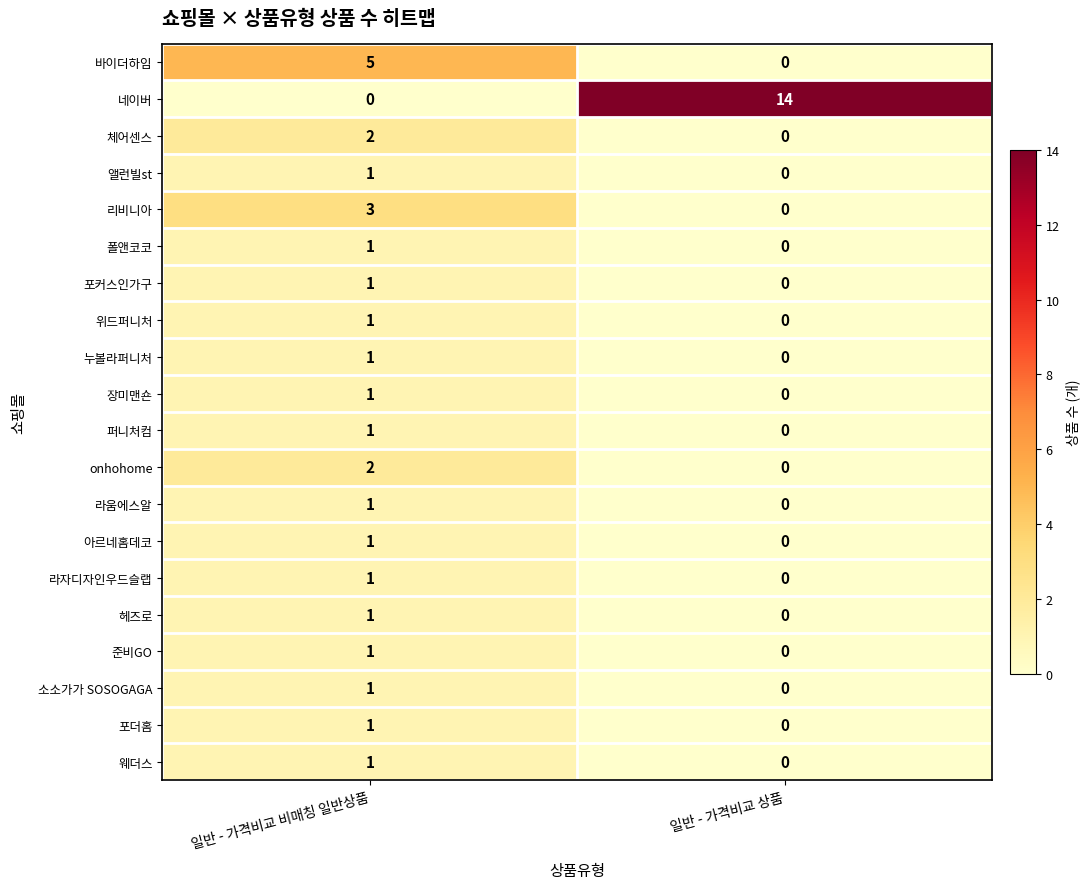

Which series changed the most between 일반 - 가격비교 비매칭 일반상품 and 일반 - 가격비교 상품?

네이버